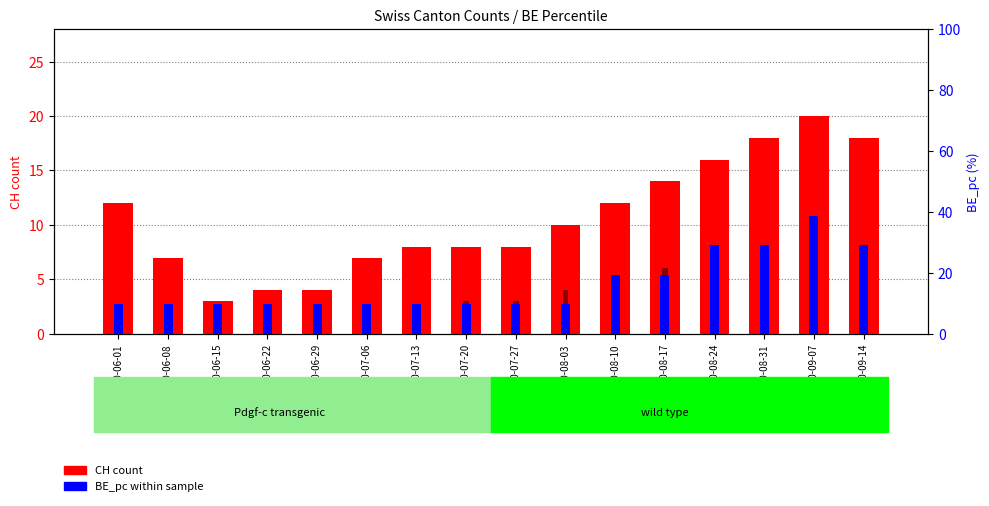

What is the sum of the ZH count values at 2020-09-07 and 2020-06-01?

10.0